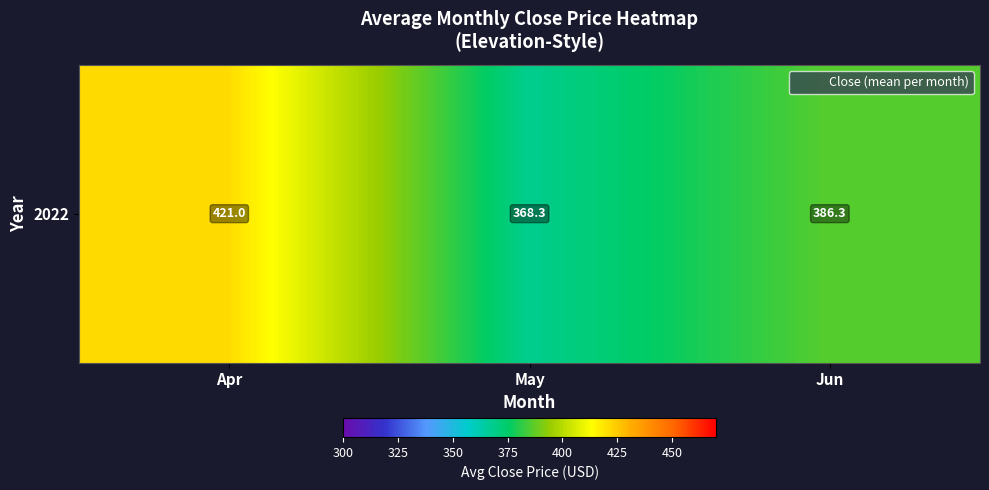

The chart shows a value of 102.4 at Apr. True or false?

False